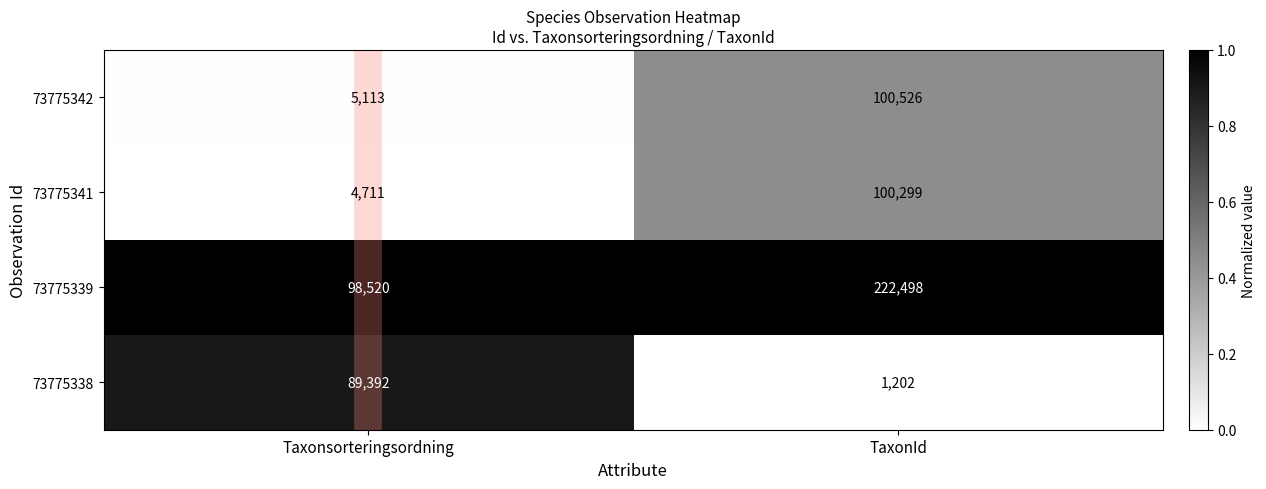

True or false: 73775342 has a value of 24669 at TaxonId.

False